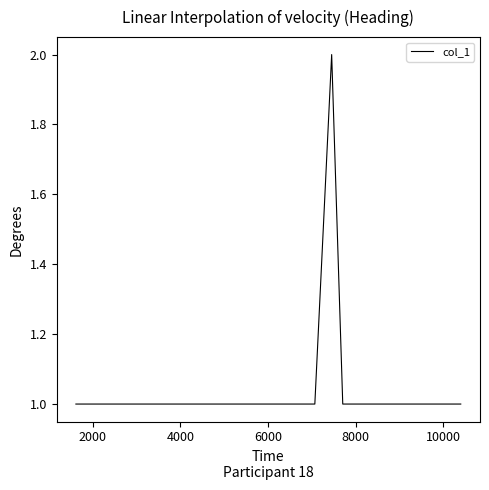

What is the greatest value displayed?

2